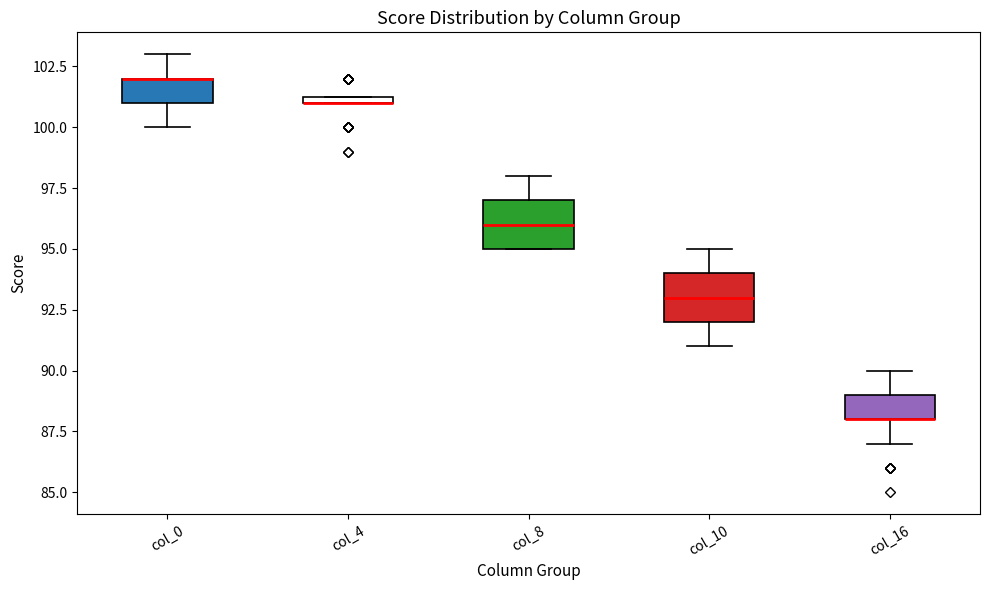

Where does the lower whisker of the box for col_16 end on the y-axis? The values are not printed on the chart, so give them approximately, as read against the axis.

87.0